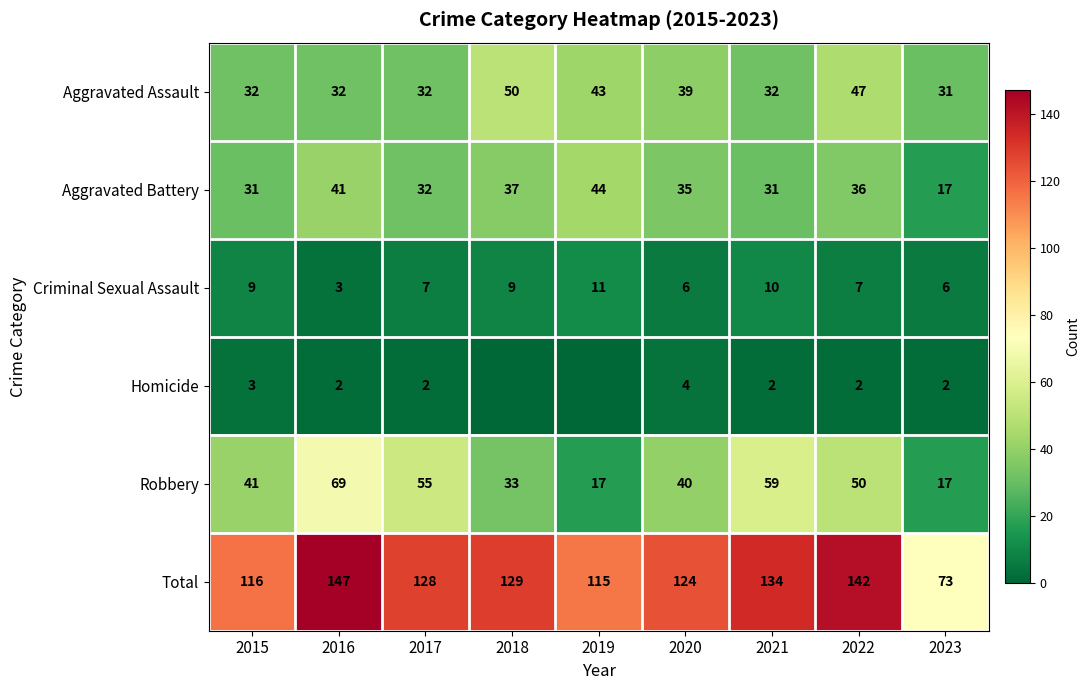

At which label is Aggravated Assault closest to 40?

2020